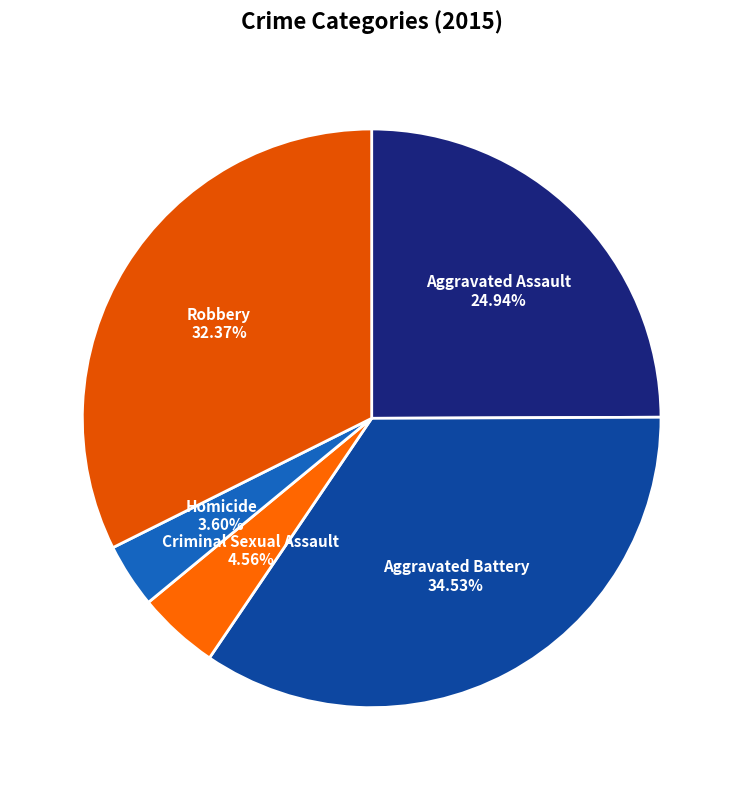

True or false: Aggravated Battery accounts for 35% of the total.

True